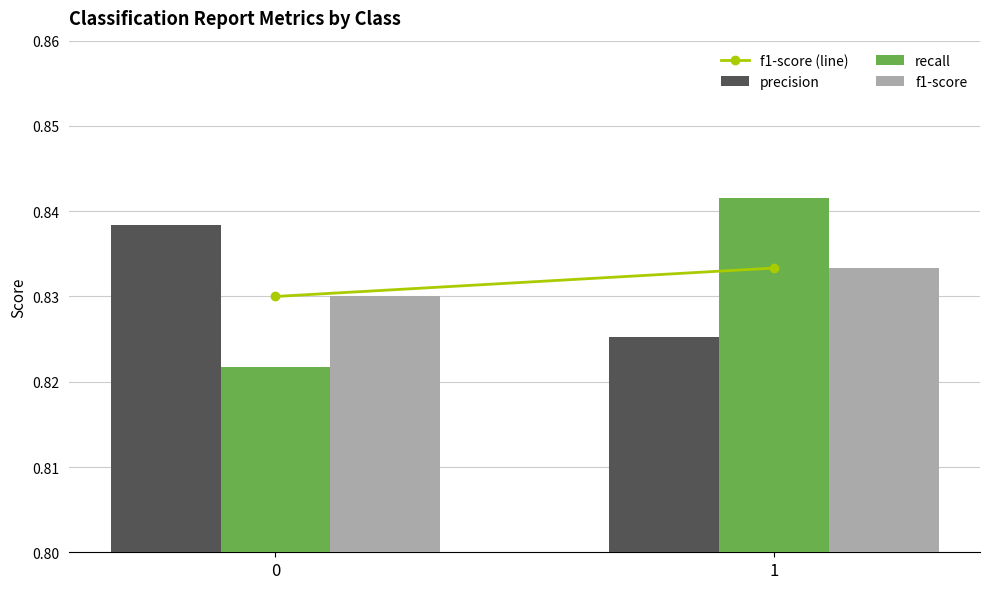

Which series has the widest spread of values?

recall